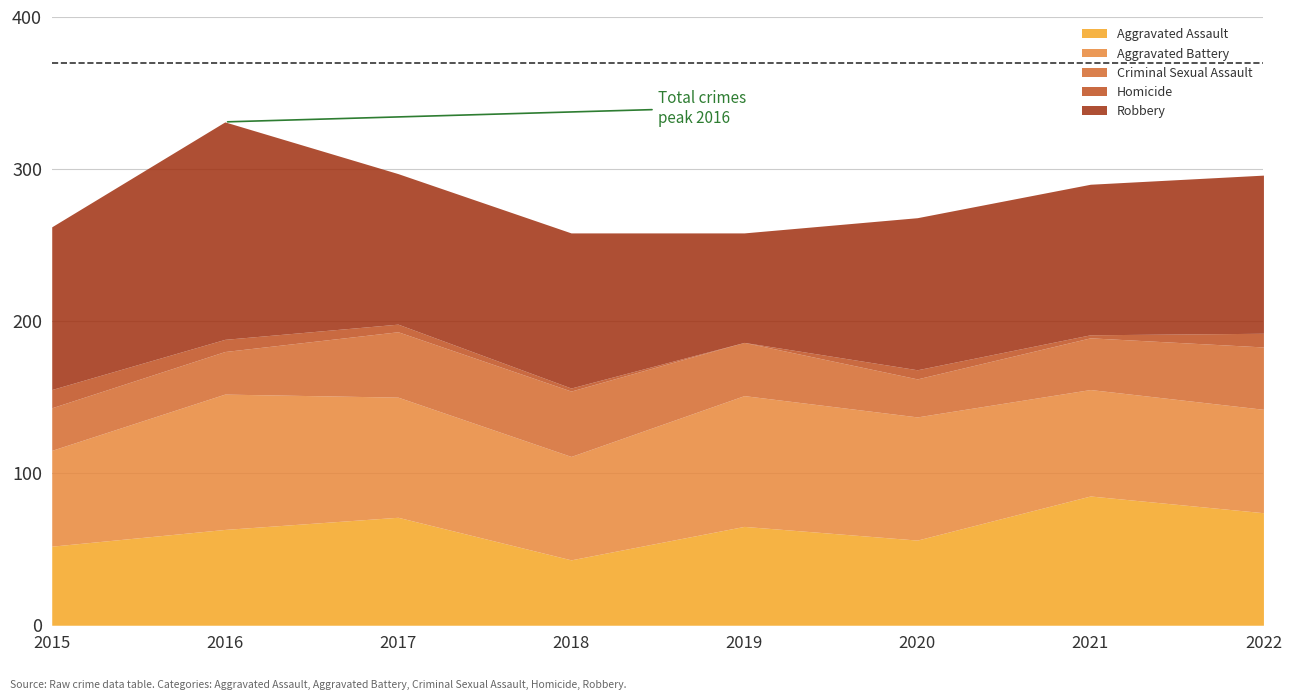

What is the value of the Aggravated Assault point at the 3rd from the left?

71